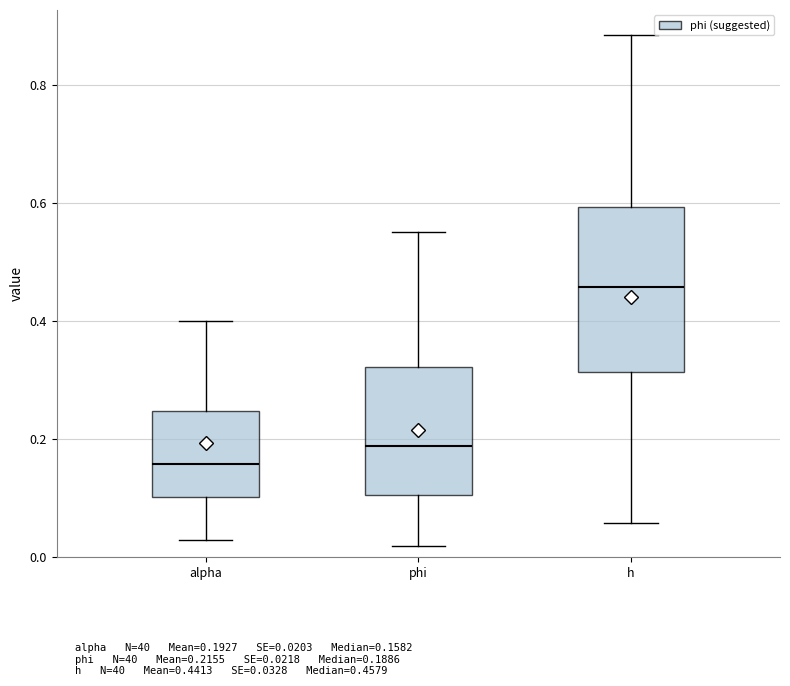

Comparing the boxes themselves (not the whiskers), which one is the tallest?

h